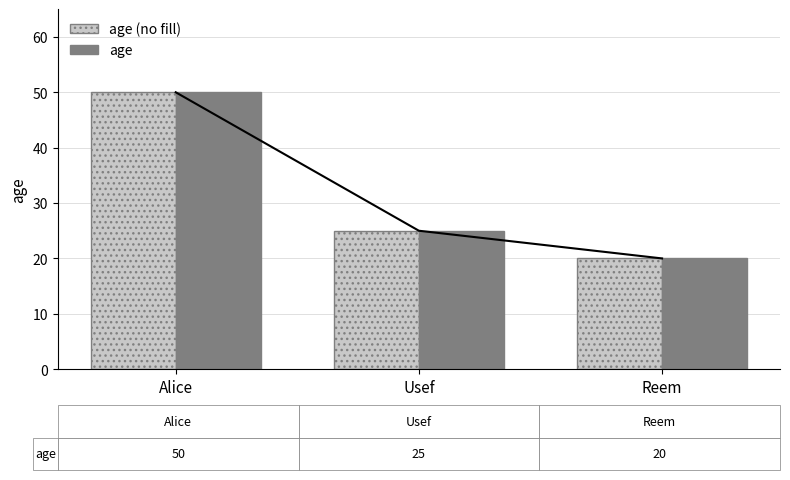

How many data points in age are less than 25?

1